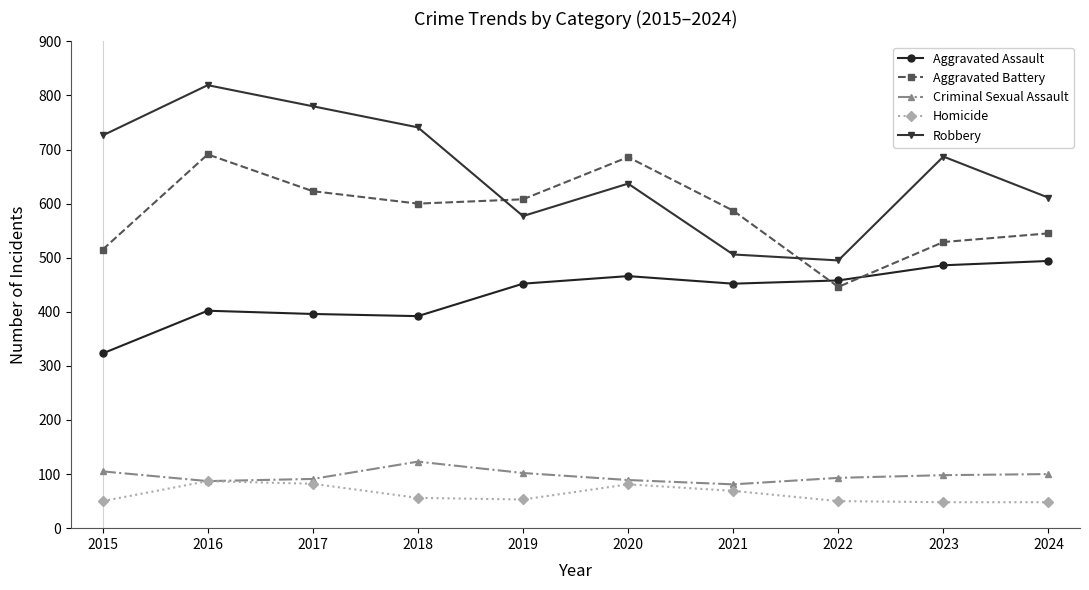

The Aggravated Assault series shows 231 at 2024. True or false?

False